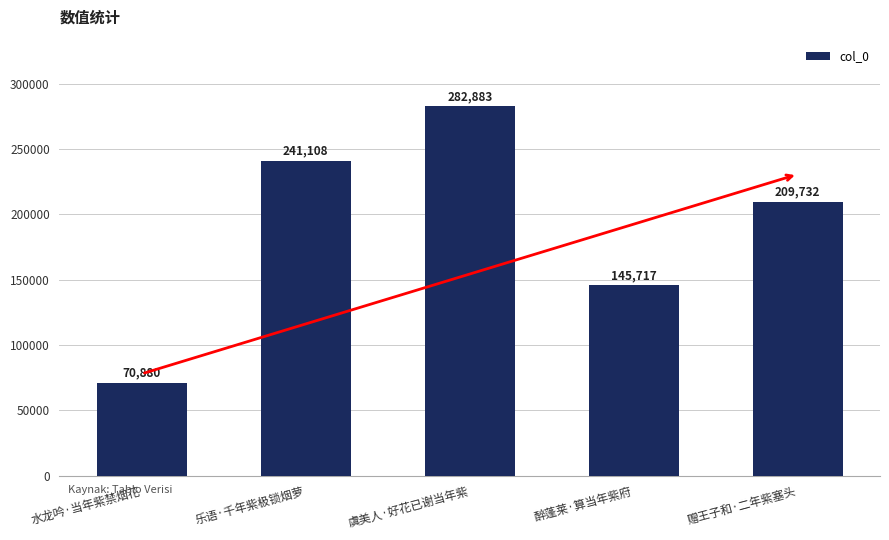

Are the bars grouped side by side (vs. stacked)?

No